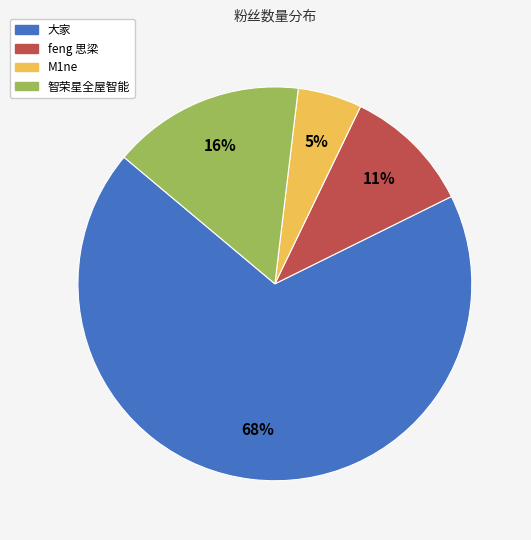

What is the majority slice?

大家